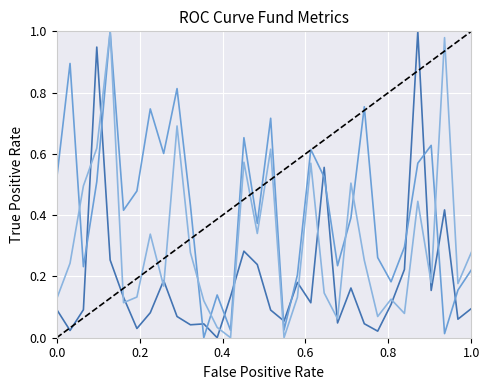

At which category is the sum across all series the highest?

5